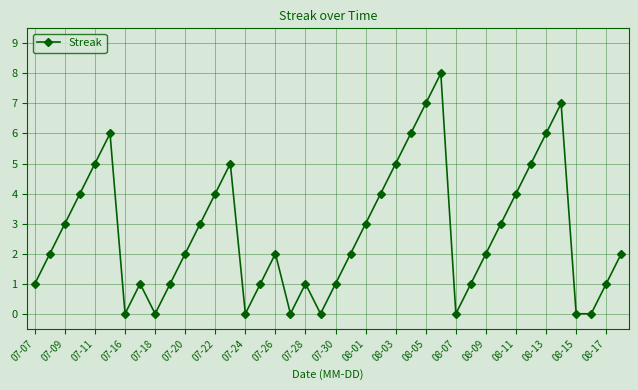

What is the sum of all values?

108